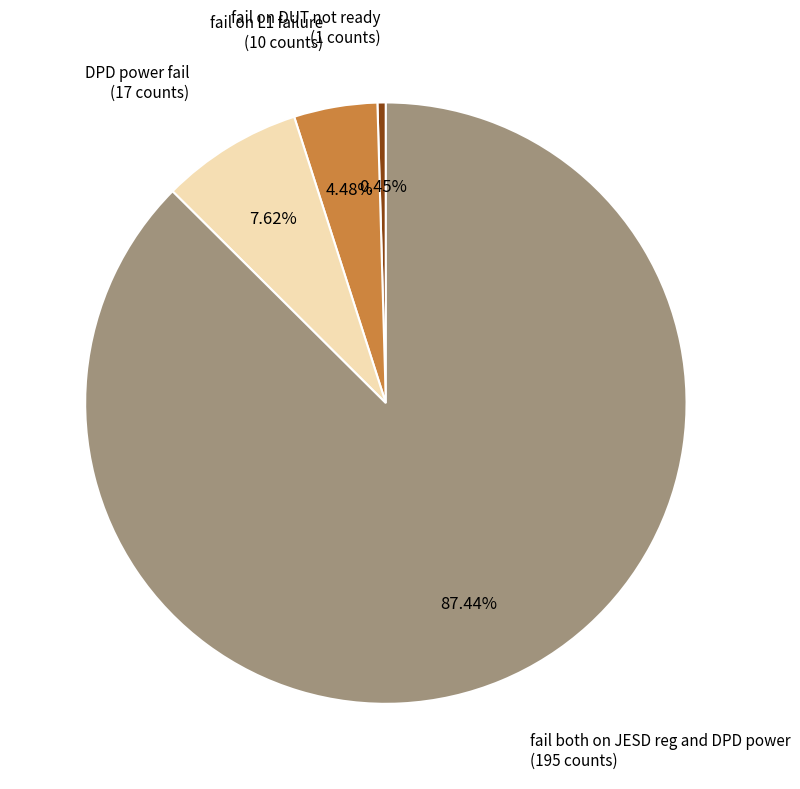

What percentage is NOT represented by fail both on JESD reg and DPD power?

12.6%